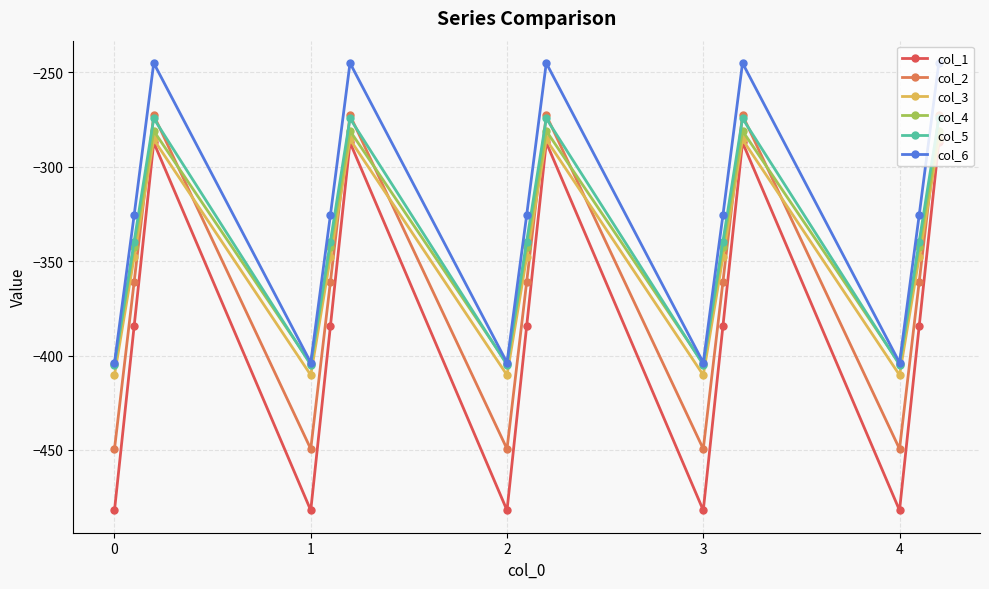

Which series has the largest total across all categories?

col_6